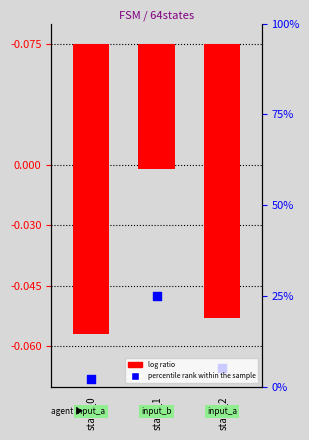

Which series reaches the maximum Y coordinate?

log ratio